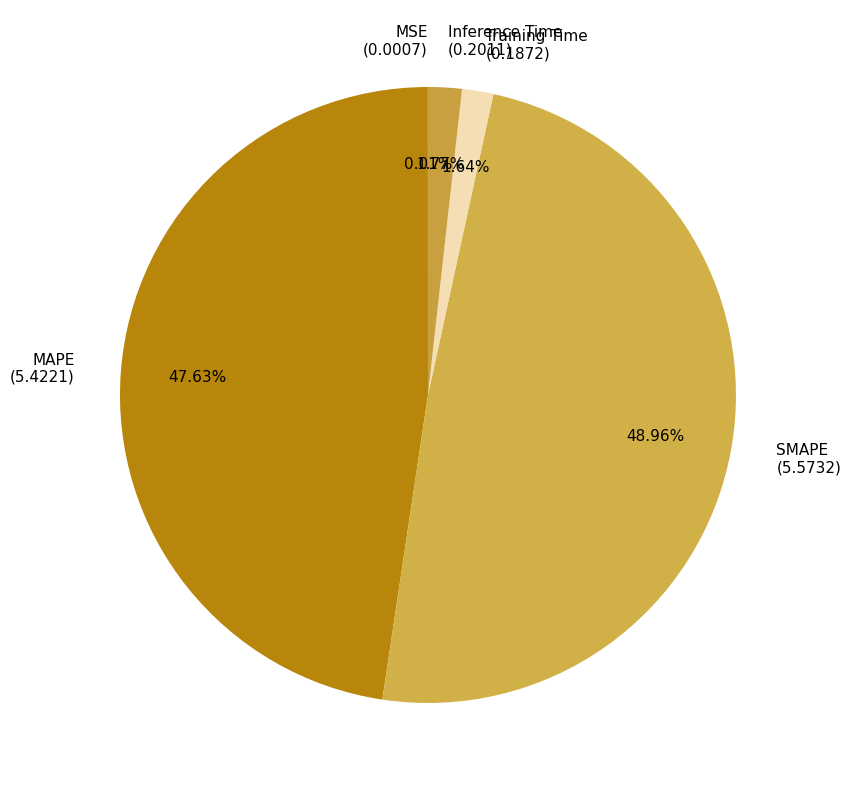

Does Inference Time (0.2011) account for over 50% of the chart?

No